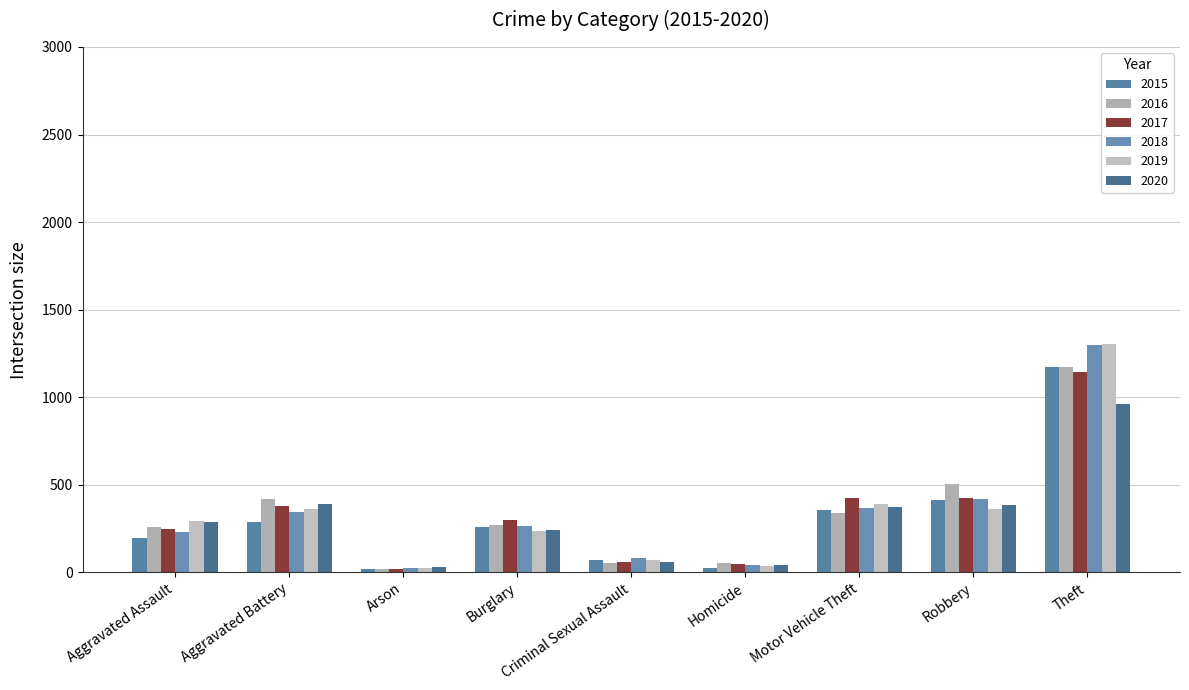

How many series are shown in this chart?

6